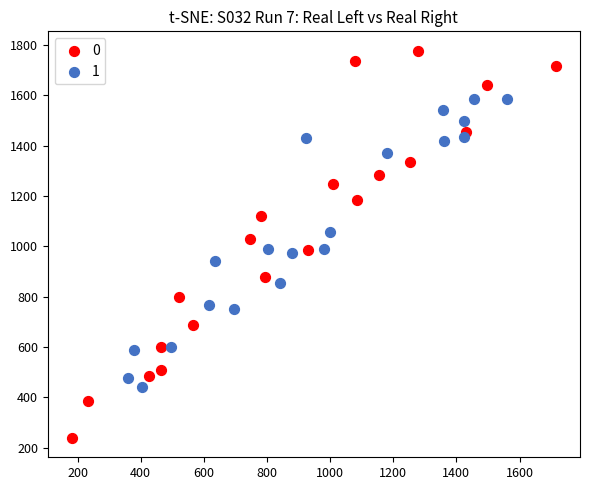

Which series has the widest spread of Y values?

0